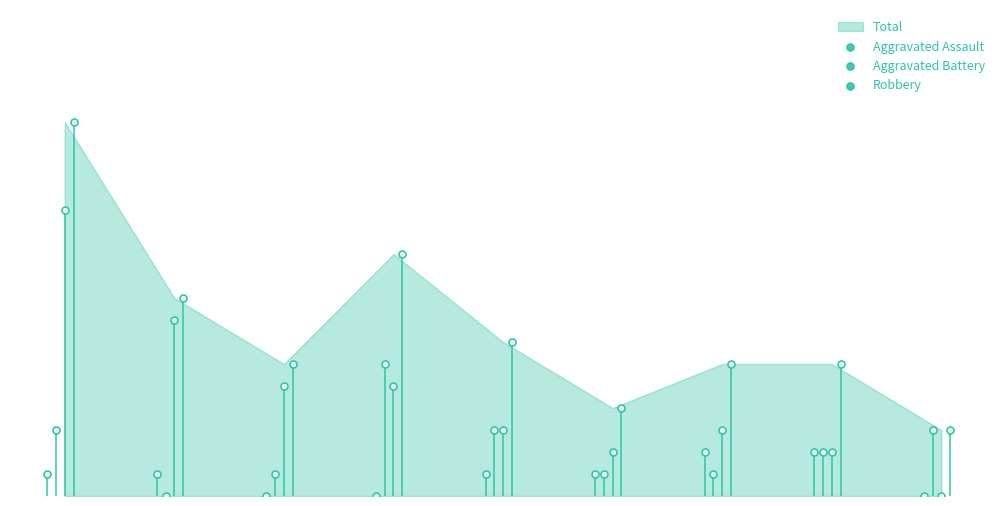

Which series reaches the maximum Y coordinate?

Robbery